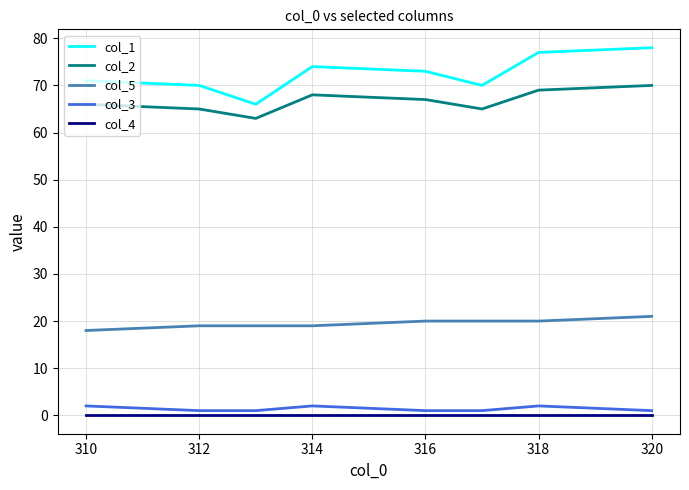

True or false: col_5 and col_4 intersect in this chart.

False